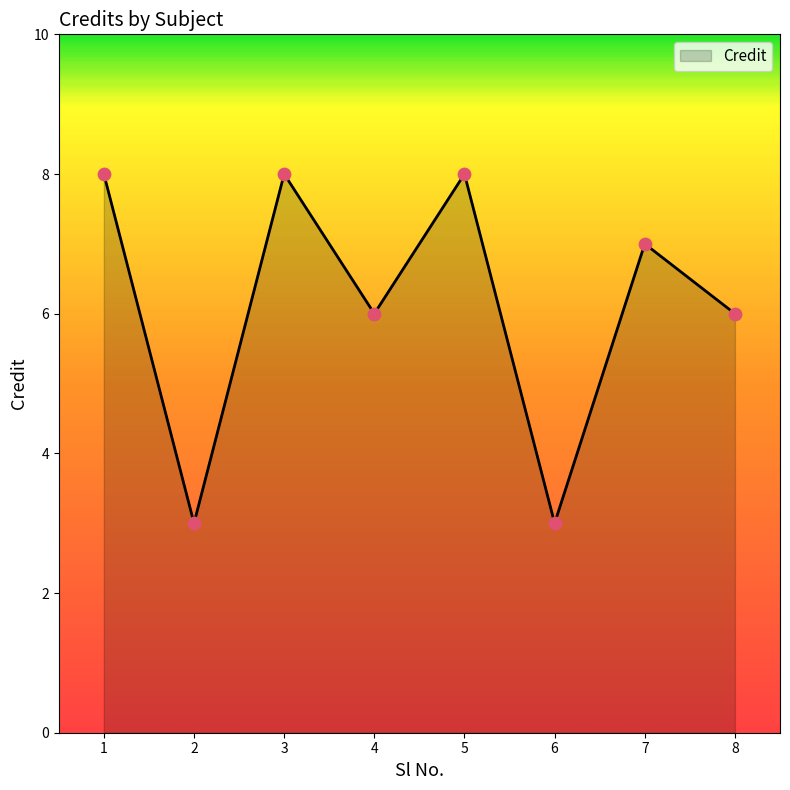

Approximately how many times larger is the value at 7 compared to 6?

2.3